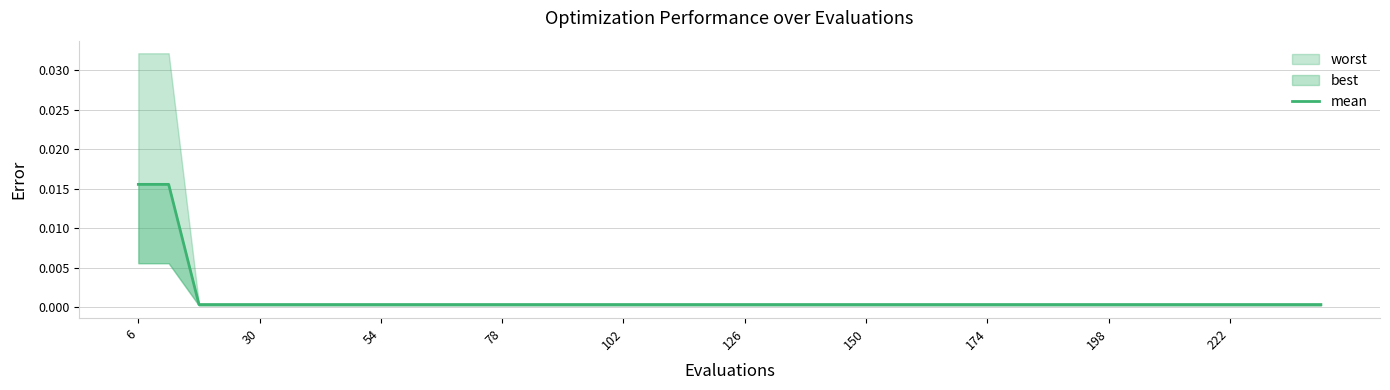

Does the chart display data point markers on the line(s)?

No